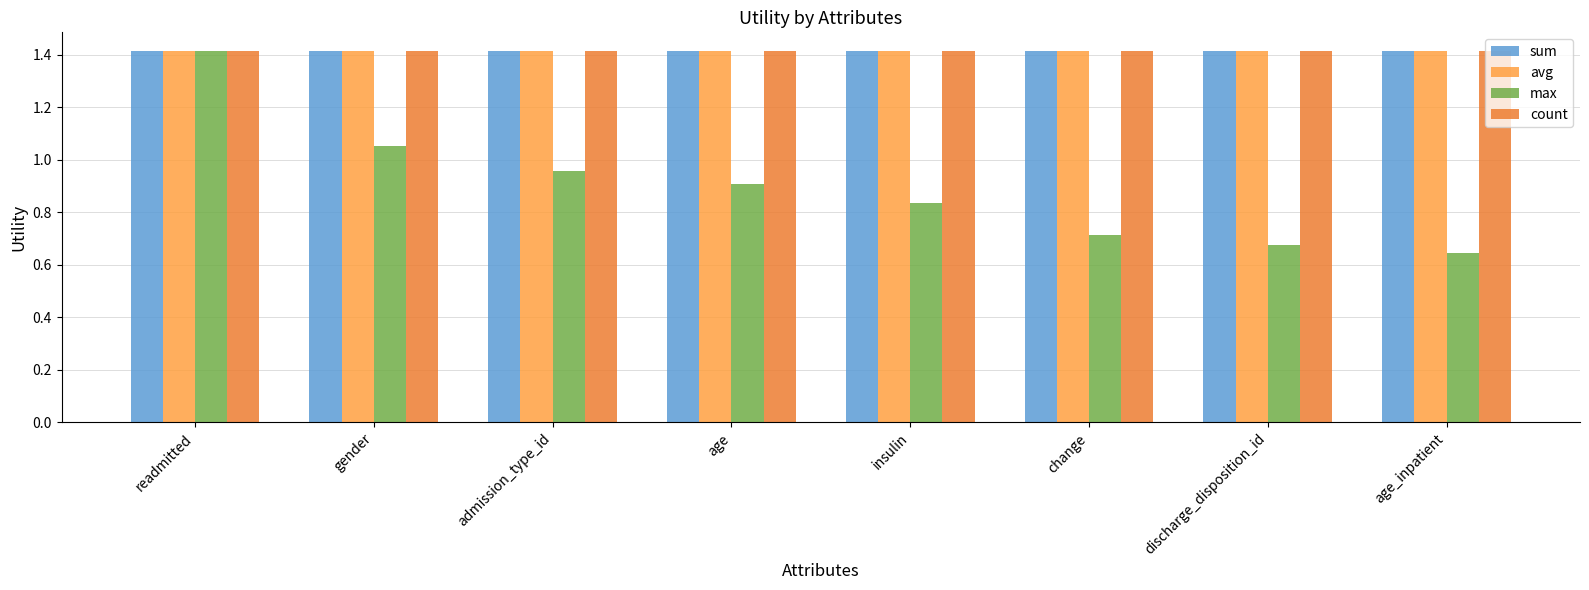

How many data points does each series have?

8